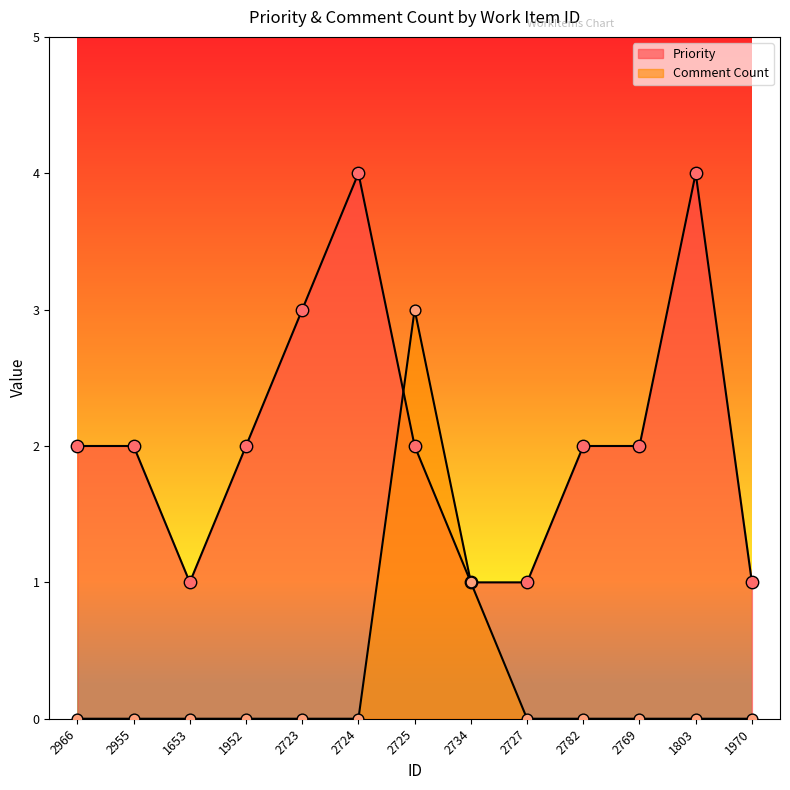

What are all the series names shown in the legend?

Priority, Comment Count